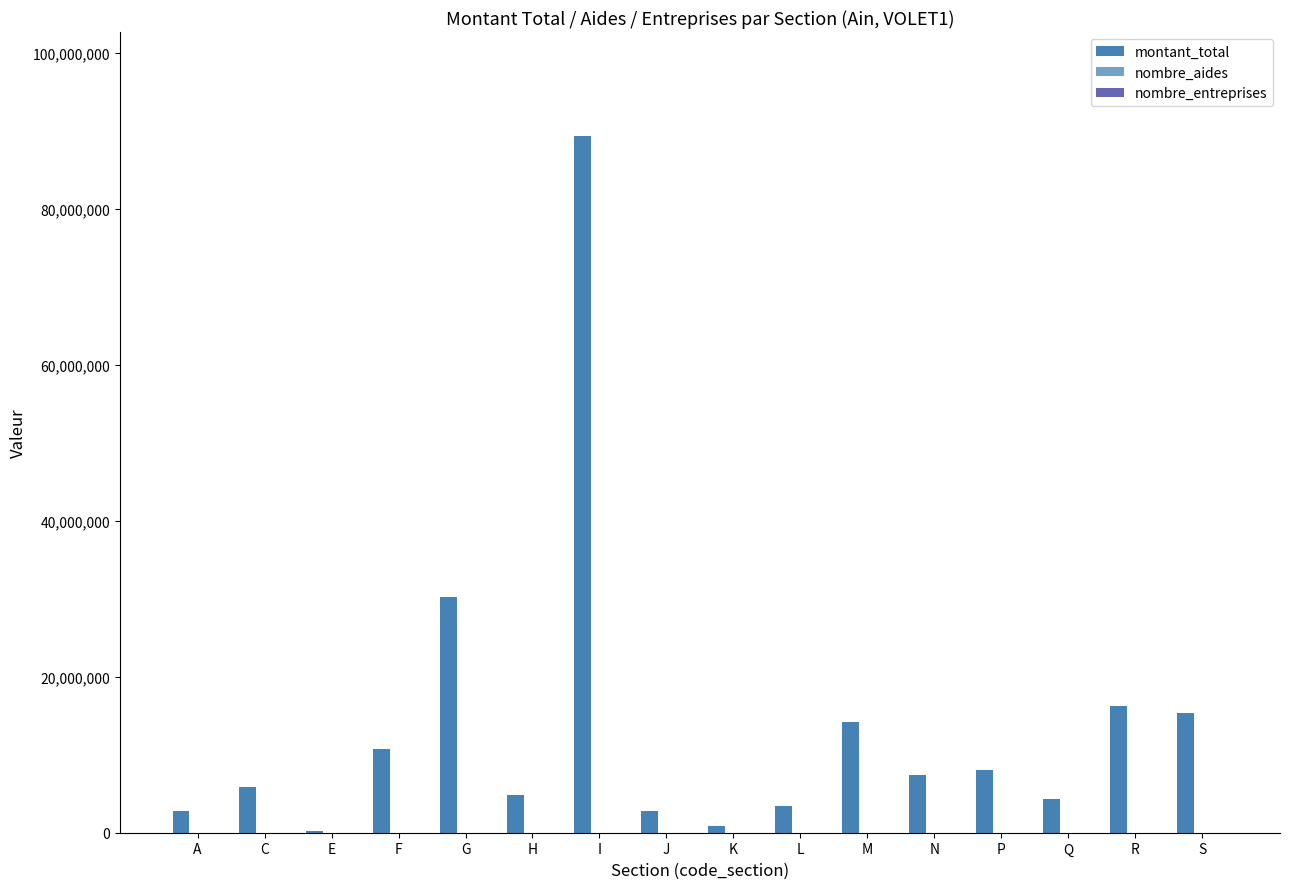

Does the chart contain stacked bars?

No